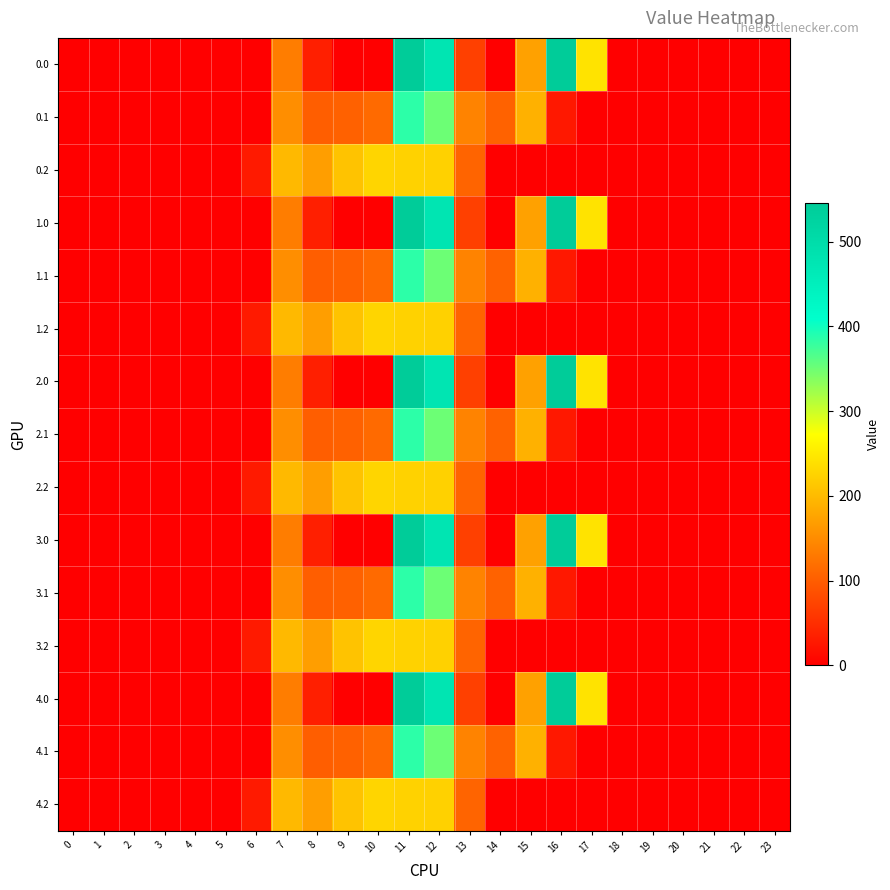

Reading left to right, list all the values displayed in this chart.

0.0: 0=0.0	1=0.0	2=0.0	3=0.0	4=0.0	5=0.0	6=0.0	7=134.3	8=35.0	9=0.0	10=0.0	11=544.3	12=477.2	13=70.2	14=0.3	15=172.8	16=545.4	17=243.5	18=0.0	19=0.0	20=0.0	21=0.0	22=0.0	23=0.0
0.1: 0=0.0	1=0.0	2=0.0	3=0.0	4=0.0	5=0.0	6=0.0	7=153.2	8=102.3	9=104.8	10=114.0	11=384.7	12=350.8	13=141.2	14=105.5	15=190.4	16=26.8	17=0.0	18=0.0	19=0.0	20=0.0	21=0.0	22=0.0	23=0.0
0.2: 0=0.0	1=0.0	2=0.0	3=0.0	4=0.0	5=0.0	6=29.3	7=199.0	8=169.5	9=209.6	10=228.0	11=225.2	12=224.3	13=107.8	14=0.0	15=0.0	16=0.0	17=0.0	18=0.0	19=0.0	20=0.0	21=0.0	22=0.0	23=0.0
1.0: 0=0.0	1=0.0	2=0.0	3=0.0	4=0.0	5=0.0	6=0.0	7=134.3	8=35.0	9=0.0	10=0.0	11=544.3	12=477.2	13=70.2	14=0.3	15=172.8	16=545.4	17=243.5	18=0.0	19=0.0	20=0.0	21=0.0	22=0.0	23=0.0
1.1: 0=0.0	1=0.0	2=0.0	3=0.0	4=0.0	5=0.0	6=0.0	7=153.2	8=102.3	9=104.8	10=114.0	11=384.7	12=350.8	13=141.2	14=105.5	15=190.4	16=26.8	17=0.0	18=0.0	19=0.0	20=0.0	21=0.0	22=0.0	23=0.0
1.2: 0=0.0	1=0.0	2=0.0	3=0.0	4=0.0	5=0.0	6=29.3	7=199.0	8=169.5	9=209.6	10=228.0	11=225.2	12=224.3	13=107.8	14=0.0	15=0.0	16=0.0	17=0.0	18=0.0	19=0.0	20=0.0	21=0.0	22=0.0	23=0.0
2.0: 0=0.0	1=0.0	2=0.0	3=0.0	4=0.0	5=0.0	6=0.0	7=134.3	8=35.0	9=0.0	10=0.0	11=544.3	12=477.2	13=70.2	14=0.3	15=172.8	16=545.4	17=243.5	18=0.0	19=0.0	20=0.0	21=0.0	22=0.0	23=0.0
2.1: 0=0.0	1=0.0	2=0.0	3=0.0	4=0.0	5=0.0	6=0.0	7=153.2	8=102.3	9=104.8	10=114.0	11=384.7	12=350.8	13=141.2	14=105.5	15=190.4	16=26.8	17=0.0	18=0.0	19=0.0	20=0.0	21=0.0	22=0.0	23=0.0
2.2: 0=0.0	1=0.0	2=0.0	3=0.0	4=0.0	5=0.0	6=29.3	7=199.0	8=169.5	9=209.6	10=228.0	11=225.2	12=224.3	13=107.8	14=0.0	15=0.0	16=0.0	17=0.0	18=0.0	19=0.0	20=0.0	21=0.0	22=0.0	23=0.0
3.0: 0=0.0	1=0.0	2=0.0	3=0.0	4=0.0	5=0.0	6=0.0	7=134.3	8=35.0	9=0.0	10=0.0	11=544.3	12=477.2	13=70.2	14=0.3	15=172.8	16=545.4	17=243.5	18=0.0	19=0.0	20=0.0	21=0.0	22=0.0	23=0.0
3.1: 0=0.0	1=0.0	2=0.0	3=0.0	4=0.0	5=0.0	6=0.0	7=153.2	8=102.3	9=104.8	10=114.0	11=384.7	12=350.8	13=141.2	14=105.5	15=190.4	16=26.8	17=0.0	18=0.0	19=0.0	20=0.0	21=0.0	22=0.0	23=0.0
3.2: 0=0.0	1=0.0	2=0.0	3=0.0	4=0.0	5=0.0	6=29.3	7=199.0	8=169.5	9=209.6	10=228.0	11=225.2	12=224.3	13=107.8	14=0.0	15=0.0	16=0.0	17=0.0	18=0.0	19=0.0	20=0.0	21=0.0	22=0.0	23=0.0
4.0: 0=0.0	1=0.0	2=0.0	3=0.0	4=0.0	5=0.0	6=0.0	7=134.3	8=35.0	9=0.0	10=0.0	11=544.3	12=477.2	13=70.2	14=0.3	15=172.8	16=545.4	17=243.5	18=0.0	19=0.0	20=0.0	21=0.0	22=0.0	23=0.0
4.1: 0=0.0	1=0.0	2=0.0	3=0.0	4=0.0	5=0.0	6=0.0	7=153.2	8=102.3	9=104.8	10=114.0	11=384.7	12=350.8	13=141.2	14=105.5	15=190.4	16=26.8	17=0.0	18=0.0	19=0.0	20=0.0	21=0.0	22=0.0	23=0.0
4.2: 0=0.0	1=0.0	2=0.0	3=0.0	4=0.0	5=0.0	6=29.3	7=199.0	8=169.5	9=209.6	10=228.0	11=225.2	12=224.3	13=107.8	14=0.0	15=0.0	16=0.0	17=0.0	18=0.0	19=0.0	20=0.0	21=0.0	22=0.0	23=0.0